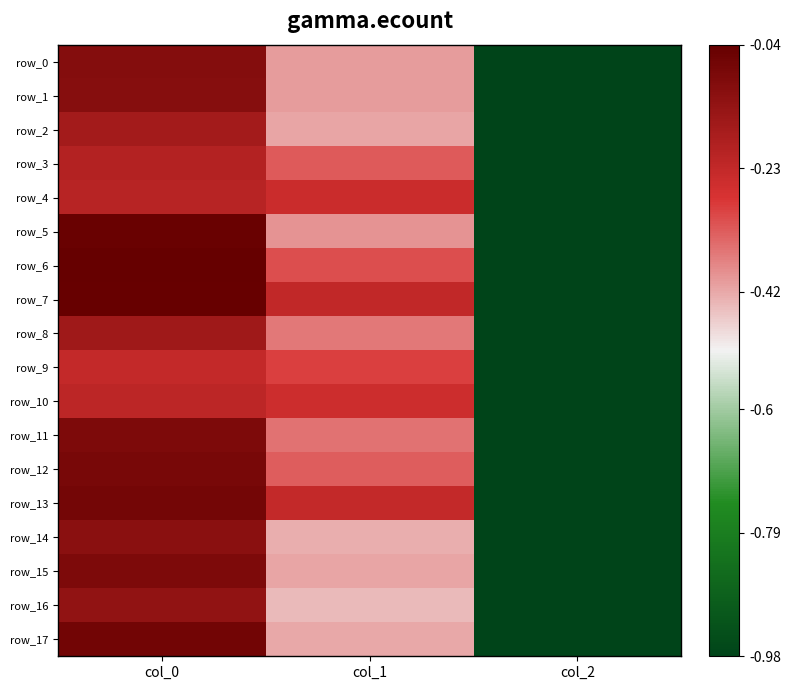

Reading left to right, extract all data points from this chart.

row_0: -0.1	-0.4	-1.0
row_1: -0.1	-0.4	-1.0
row_2: -0.2	-0.4	-1.0
row_3: -0.2	-0.3	-1.0
row_4: -0.2	-0.2	-1.0
row_5: -0.0	-0.4	-1.0
row_6: -0.0	-0.3	-1.0
row_7: -0.0	-0.2	-1.0
row_8: -0.2	-0.4	-1.0
row_9: -0.2	-0.3	-1.0
row_10: -0.2	-0.3	-1.0
row_11: -0.1	-0.4	-1.0
row_12: -0.1	-0.3	-1.0
row_13: -0.1	-0.2	-1.0
row_14: -0.1	-0.4	-1.0
row_15: -0.1	-0.4	-1.0
row_16: -0.1	-0.4	-1.0
row_17: -0.1	-0.4	-1.0